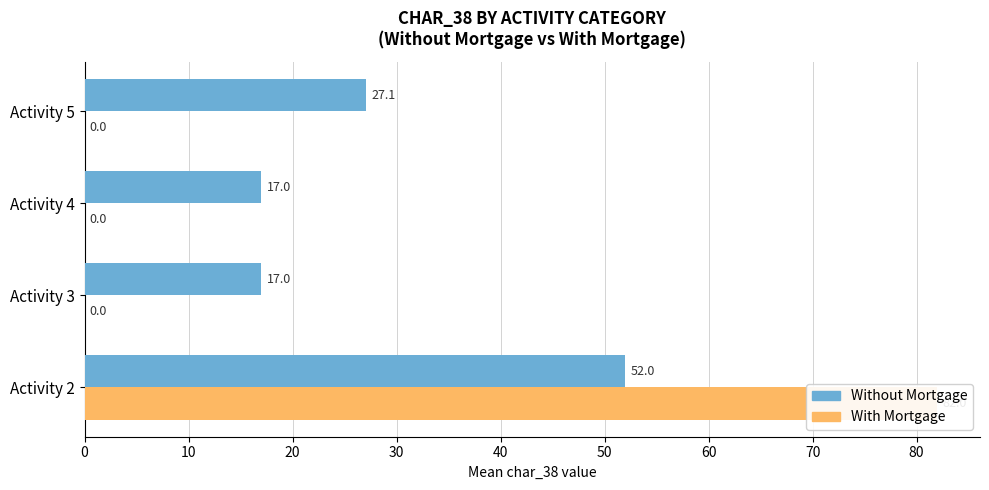

What is the sum of all With Mortgage values?

82.0